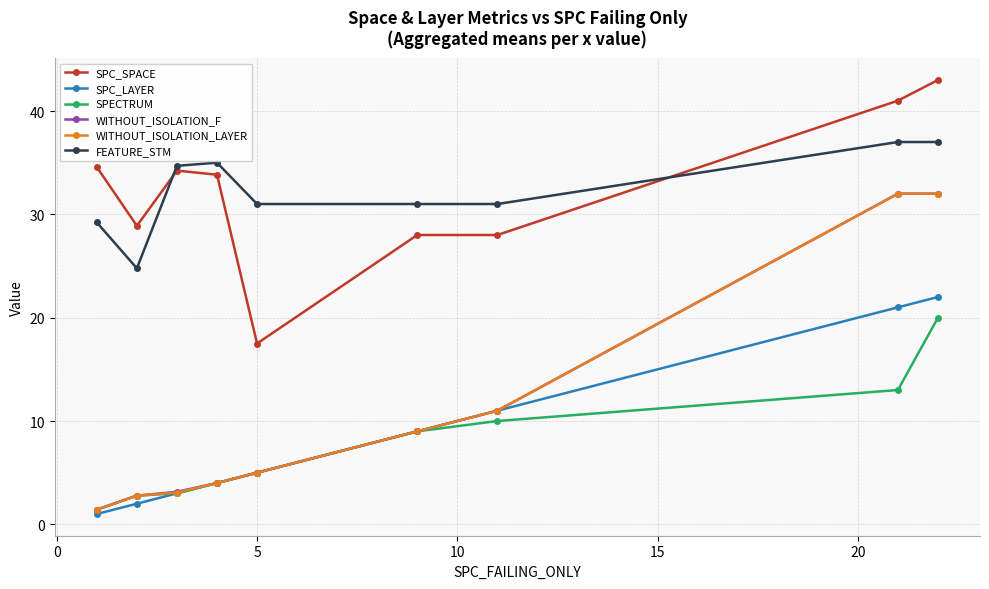

True or false: SPC_LAYER has more than 1 points higher than both neighbors.

False